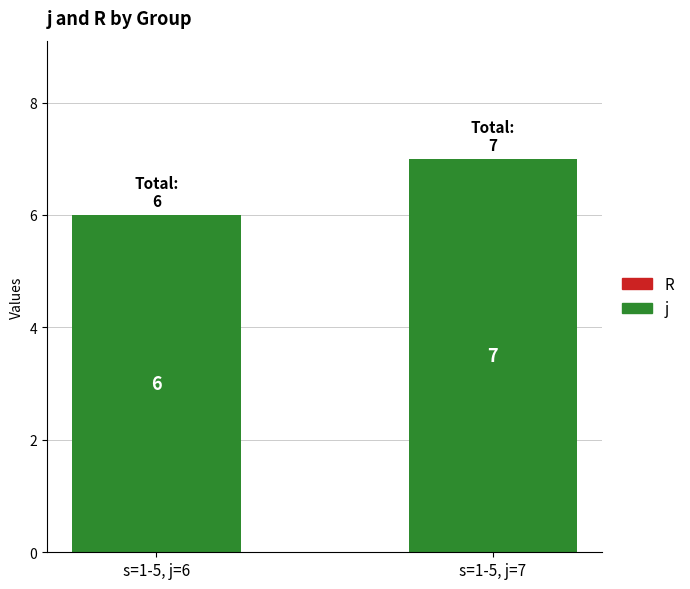

How many bars are there in total?

2